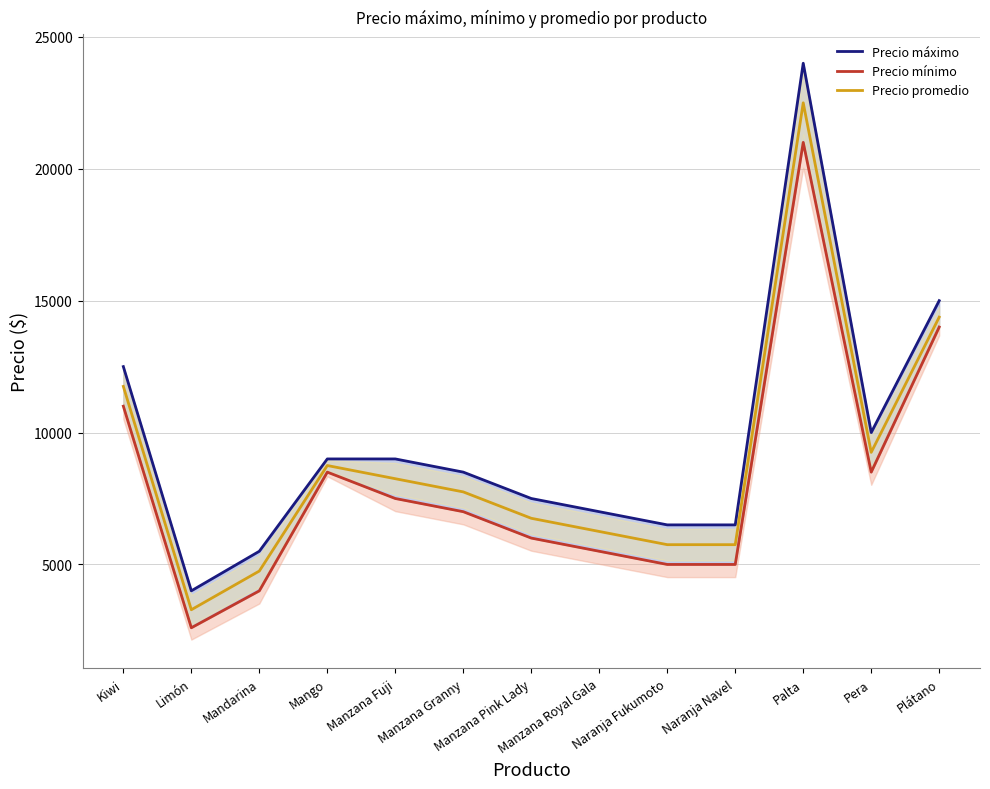

Does the chart display data point markers on the line(s)?

No